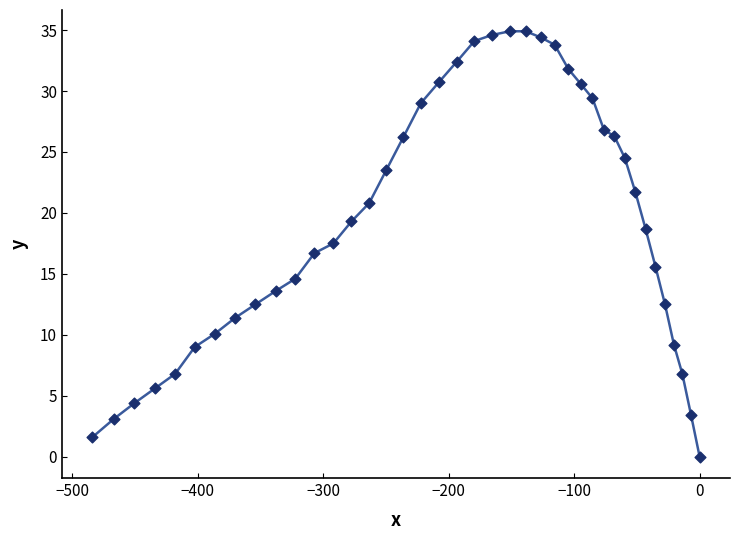

What is the difference between the maximum and minimum values?

34.9